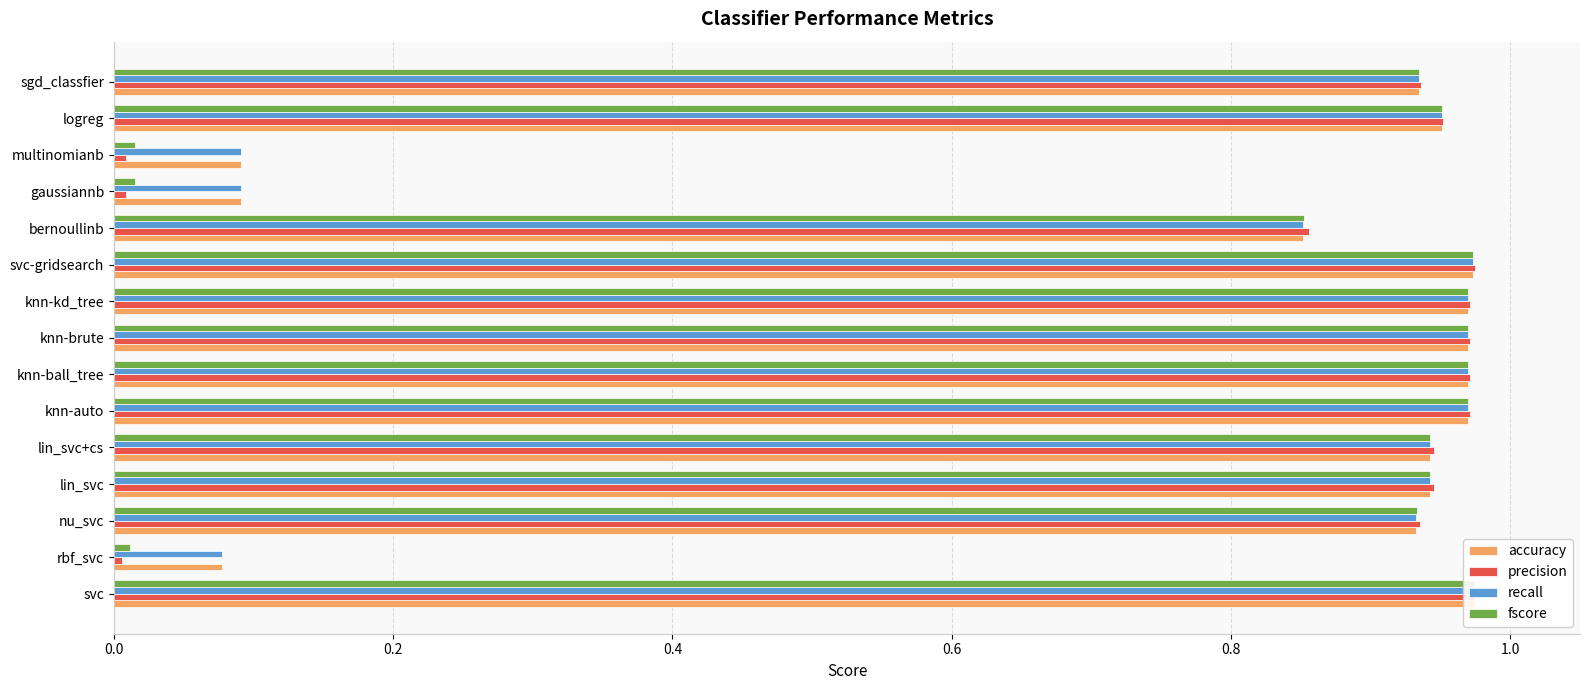

The accuracy series shows 0.1 at rbf_svc. True or false?

False